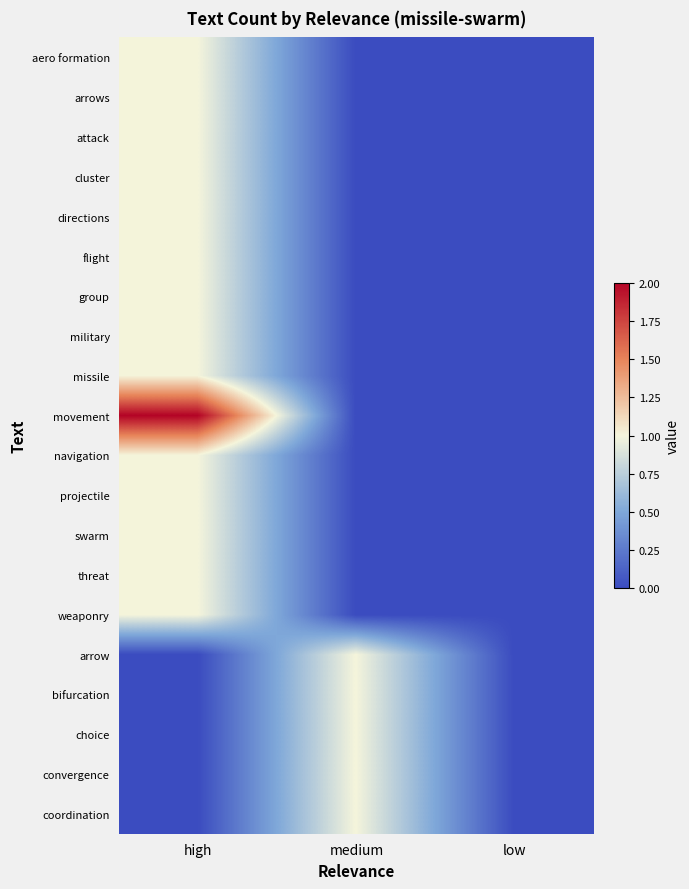

Which label corresponds to the smallest value in the chart?

medium